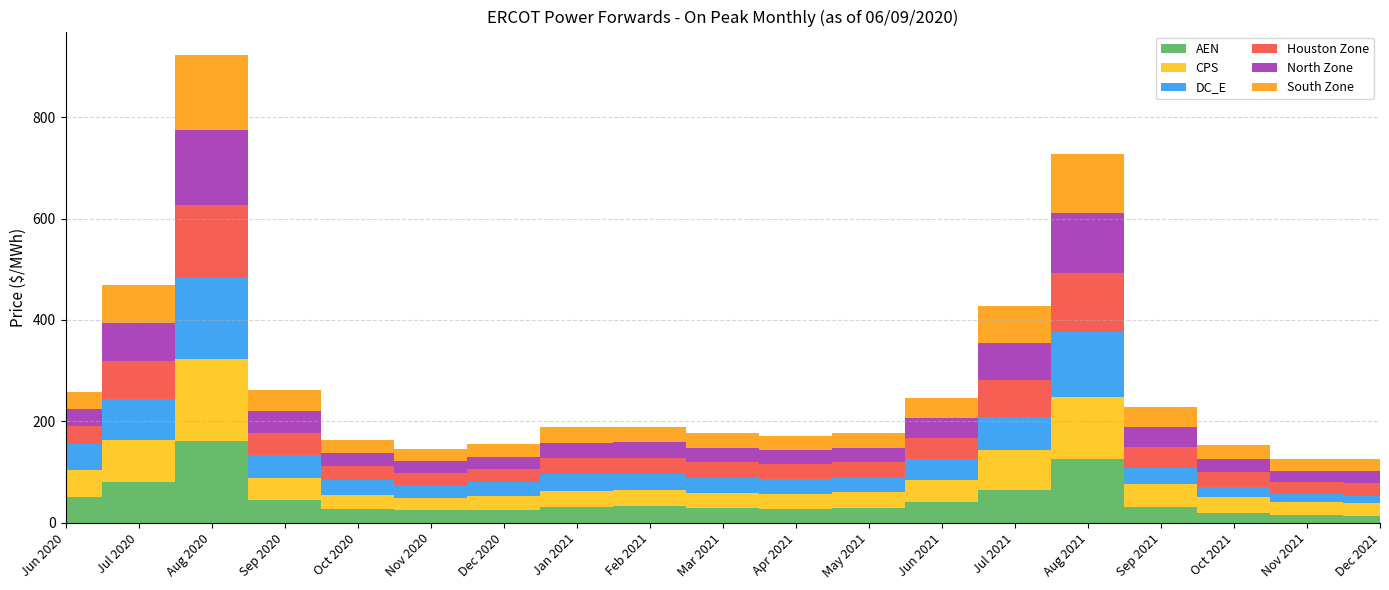

Reading left to right, list all the values displayed in this chart.

AEN: Jun 2020=51.4	Jul 2020=80.6	Aug 2020=160.8	Sep 2020=44.0	Oct 2020=26.9	Nov 2020=24.0	Dec 2020=25.3	Jan 2021=30.8	Feb 2021=31.9	Mar 2021=28.4	Apr 2021=27.4	May 2021=28.7	Jun 2021=40.7	Jul 2021=64.3	Aug 2021=125.7	Sep 2021=31.8	Oct 2021=18.6	Nov 2021=14.3	Dec 2021=13.2
CPS: Jun 2020=52.3	Jul 2020=82.2	Aug 2020=161.8	Sep 2020=44.6	Oct 2020=28.1	Nov 2020=25.1	Dec 2020=27.1	Jan 2021=32.4	Feb 2021=32.3	Mar 2021=30.6	Apr 2021=29.8	May 2021=31.1	Jun 2021=42.5	Jul 2021=78.6	Aug 2021=123.0	Sep 2021=44.0	Oct 2021=31.9	Nov 2021=26.5	Dec 2021=25.9
DC_E: Jun 2020=52.2	Jul 2020=82.0	Aug 2020=162.0	Sep 2020=45.2	Oct 2020=28.2	Nov 2020=25.1	Dec 2020=27.0	Jan 2021=32.3	Feb 2021=32.0	Mar 2021=29.9	Apr 2021=29.0	May 2021=29.4	Jun 2021=41.7	Jul 2021=65.3	Aug 2021=126.5	Sep 2021=32.7	Oct 2021=19.5	Nov 2021=15.0	Dec 2021=14.1
Houston Zone: Jun 2020=35.0	Jul 2020=74.7	Aug 2020=142.2	Sep 2020=43.6	Oct 2020=28.1	Nov 2020=24.4	Dec 2020=25.9	Jan 2021=31.4	Feb 2021=31.4	Mar 2021=30.8	Apr 2021=29.6	May 2021=30.9	Jun 2021=41.8	Jul 2021=74.1	Aug 2021=118.1	Sep 2021=41.2	Oct 2021=29.1	Nov 2021=24.5	Dec 2021=25.6
North Zone: Jun 2020=33.3	Jul 2020=74.5	Aug 2020=148.1	Sep 2020=42.4	Oct 2020=26.1	Nov 2020=23.2	Dec 2020=25.0	Jan 2021=30.8	Feb 2021=30.8	Mar 2021=28.0	Apr 2021=26.8	May 2021=27.9	Jun 2021=39.3	Jul 2021=72.4	Aug 2021=116.8	Sep 2021=39.3	Oct 2021=26.6	Nov 2021=22.0	Dec 2021=23.0
South Zone: Jun 2020=33.6	Jul 2020=75.4	Aug 2020=147.9	Sep 2020=41.6	Oct 2020=25.5	Nov 2020=22.5	Dec 2020=24.1	Jan 2021=31.0	Feb 2021=31.0	Mar 2021=28.7	Apr 2021=27.6	May 2021=29.0	Jun 2021=39.4	Jul 2021=73.1	Aug 2021=116.6	Sep 2021=38.8	Oct 2021=27.1	Nov 2021=22.5	Dec 2021=23.5